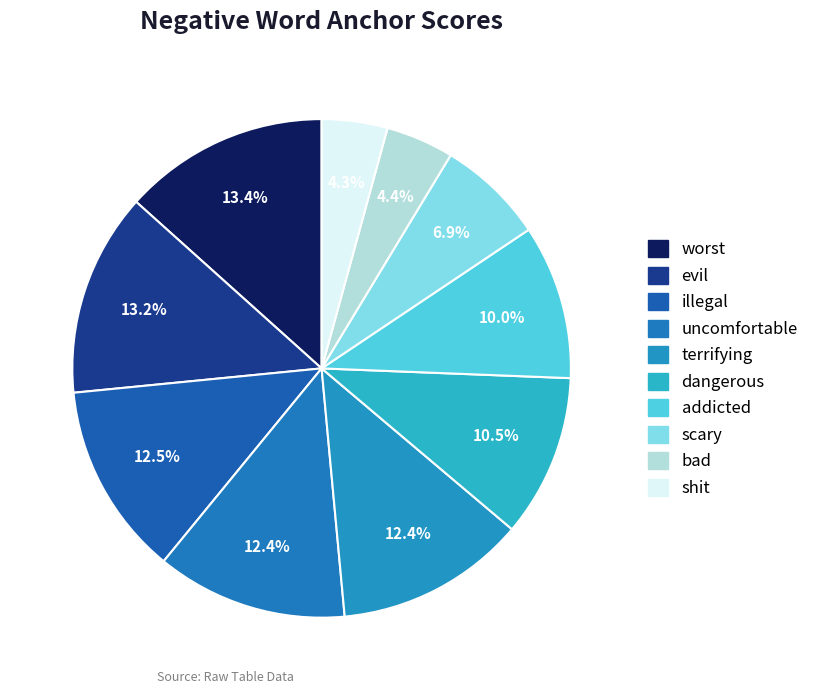

How many segments does this pie chart have?

10